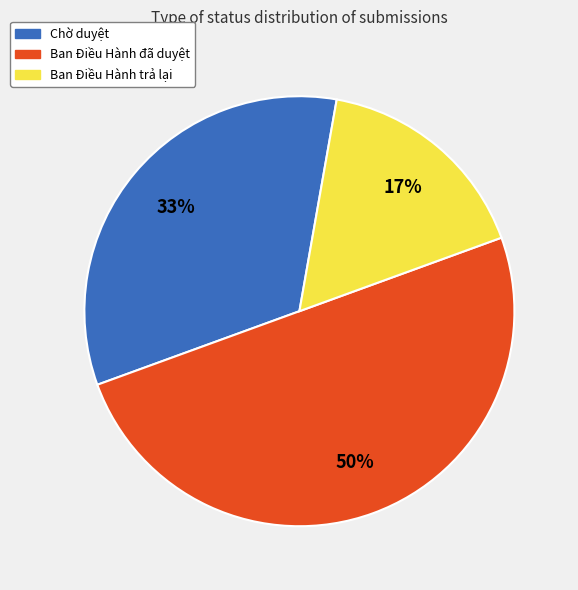

To the nearest percent, what percentage of the pie is Ban Điều Hành đã duyệt?

50%